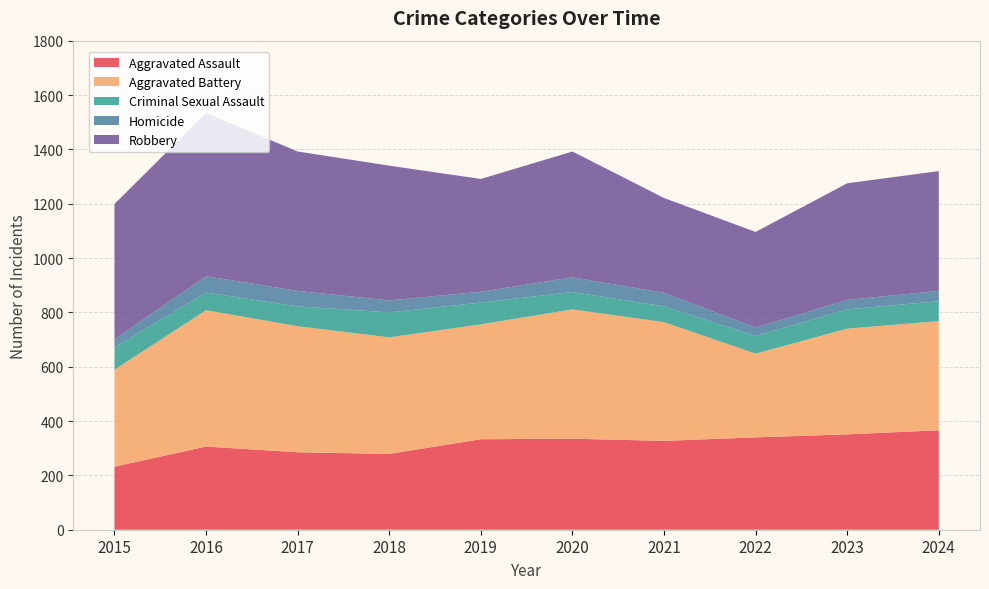

Reading left to right, what are all the values shown in this chart?

Aggravated Assault: 2015=232	2016=306	2017=285	2018=279	2019=333	2020=335	2021=327	2022=340	2023=351	2024=366
Aggravated Battery: 2015=357	2016=502	2017=464	2018=429	2019=423	2020=476	2021=437	2022=308	2023=389	2024=402
Criminal Sexual Assault: 2015=82	2016=65	2017=73	2018=92	2019=80	2020=64	2021=58	2022=65	2023=71	2024=73
Homicide: 2015=30	2016=60	2017=57	2018=44	2019=40	2020=54	2021=50	2022=31	2023=35	2024=38
Robbery: 2015=498	2016=601	2017=513	2018=496	2019=415	2020=463	2021=349	2022=352	2023=429	2024=441